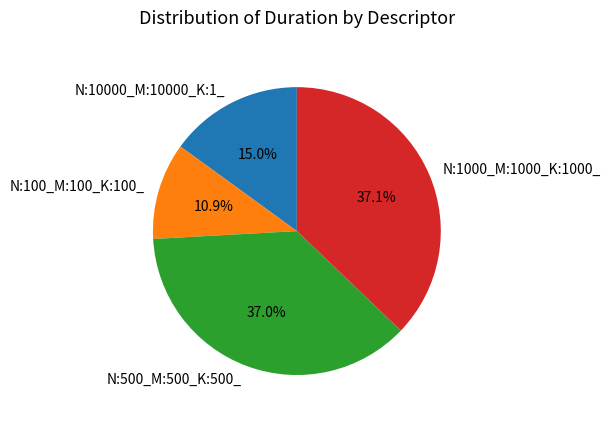

How much of the chart is everything except N:500_M:500_K:500_?

63.0%